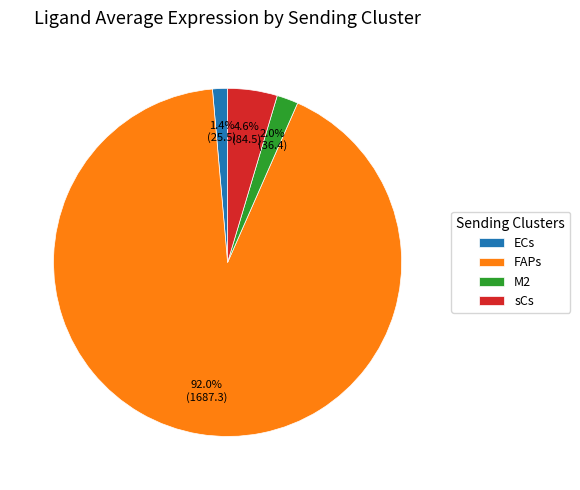

Do ECs and FAPs together represent more than half of the pie?

Yes